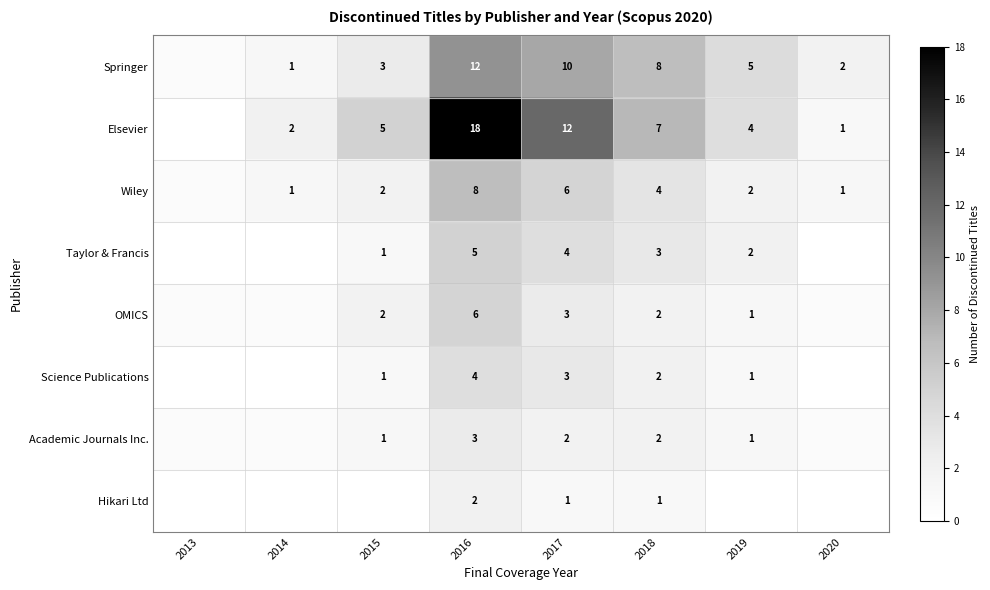

What is the sum of the Springer values at 2018 and 2015?

11